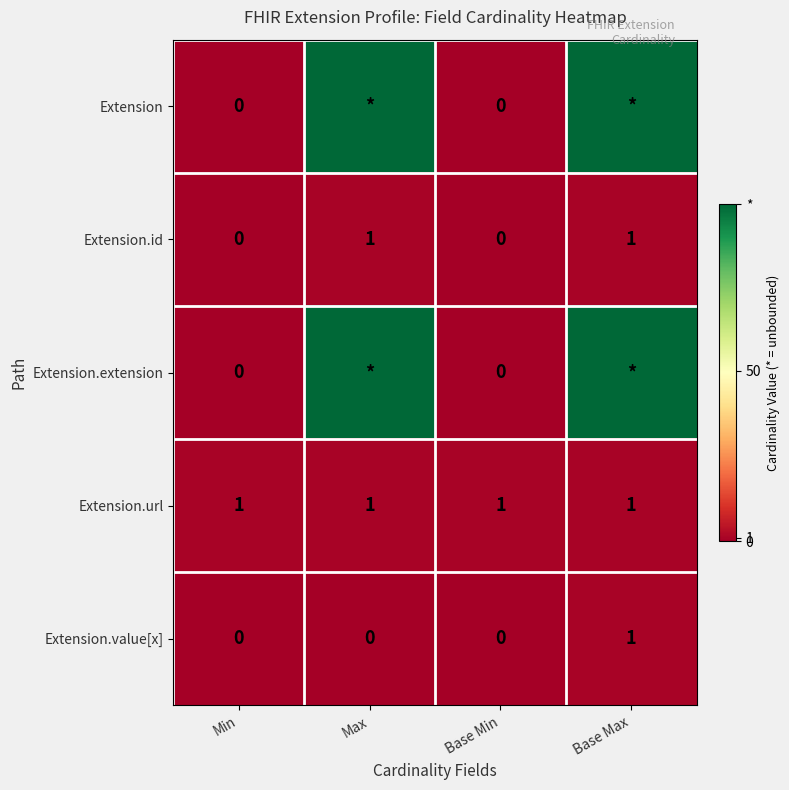

Count the number of categories in the chart.

4